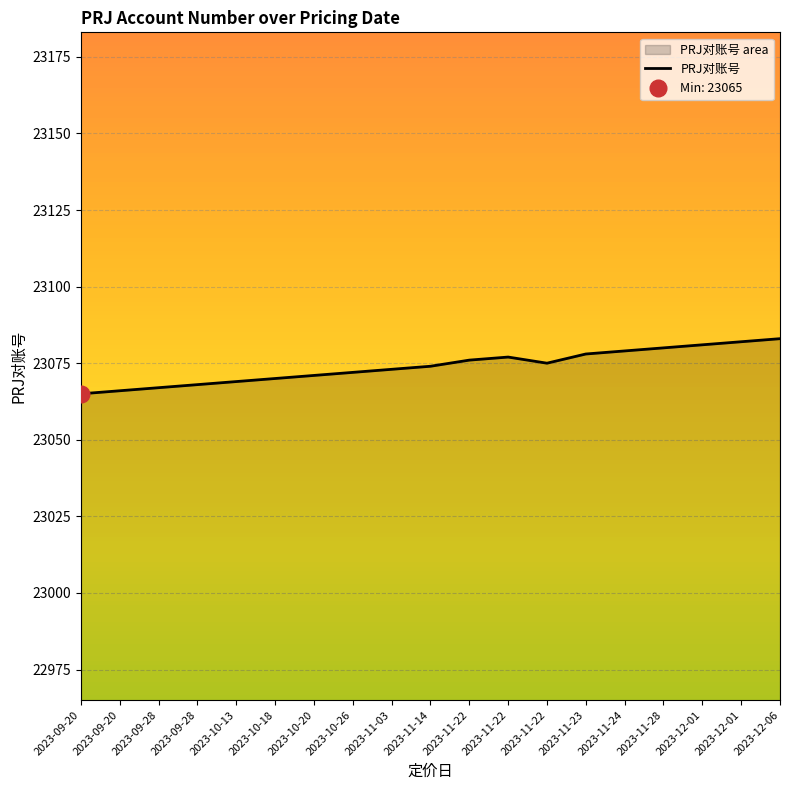

How many points are lower than both their immediate neighbors (excluding endpoints)?

1